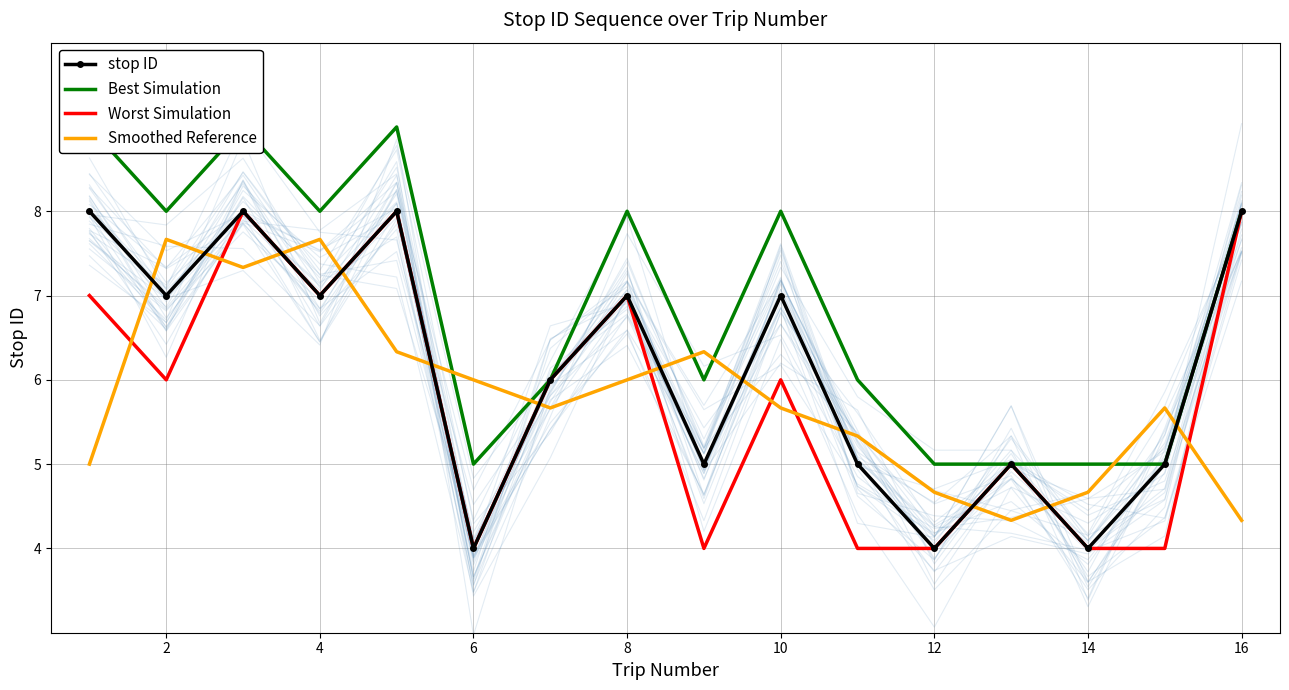

Is the value of Smoothed Reference at 6 greater than the value of stop ID at 8?

No